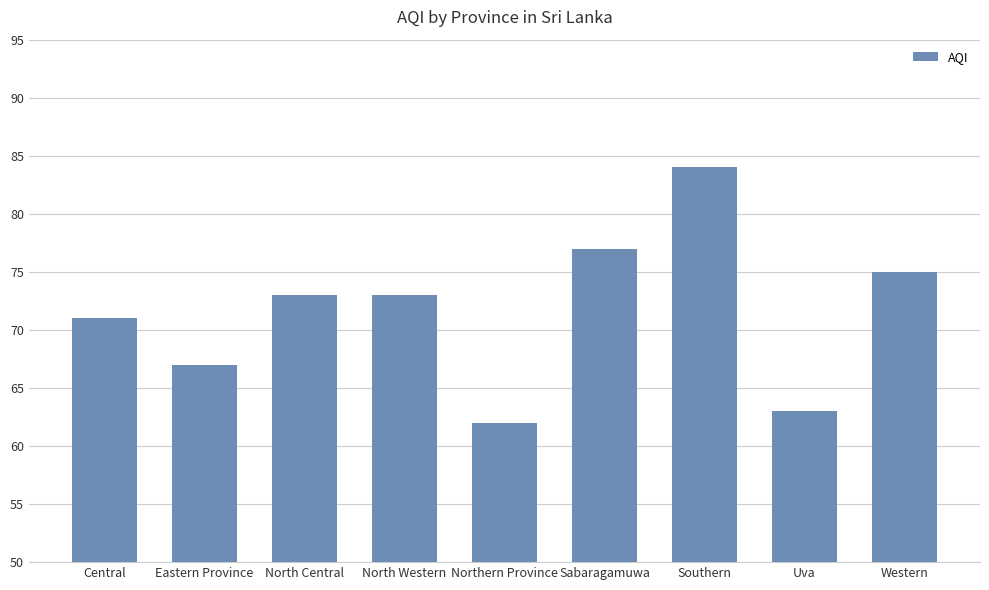

How many values are below 73?

4